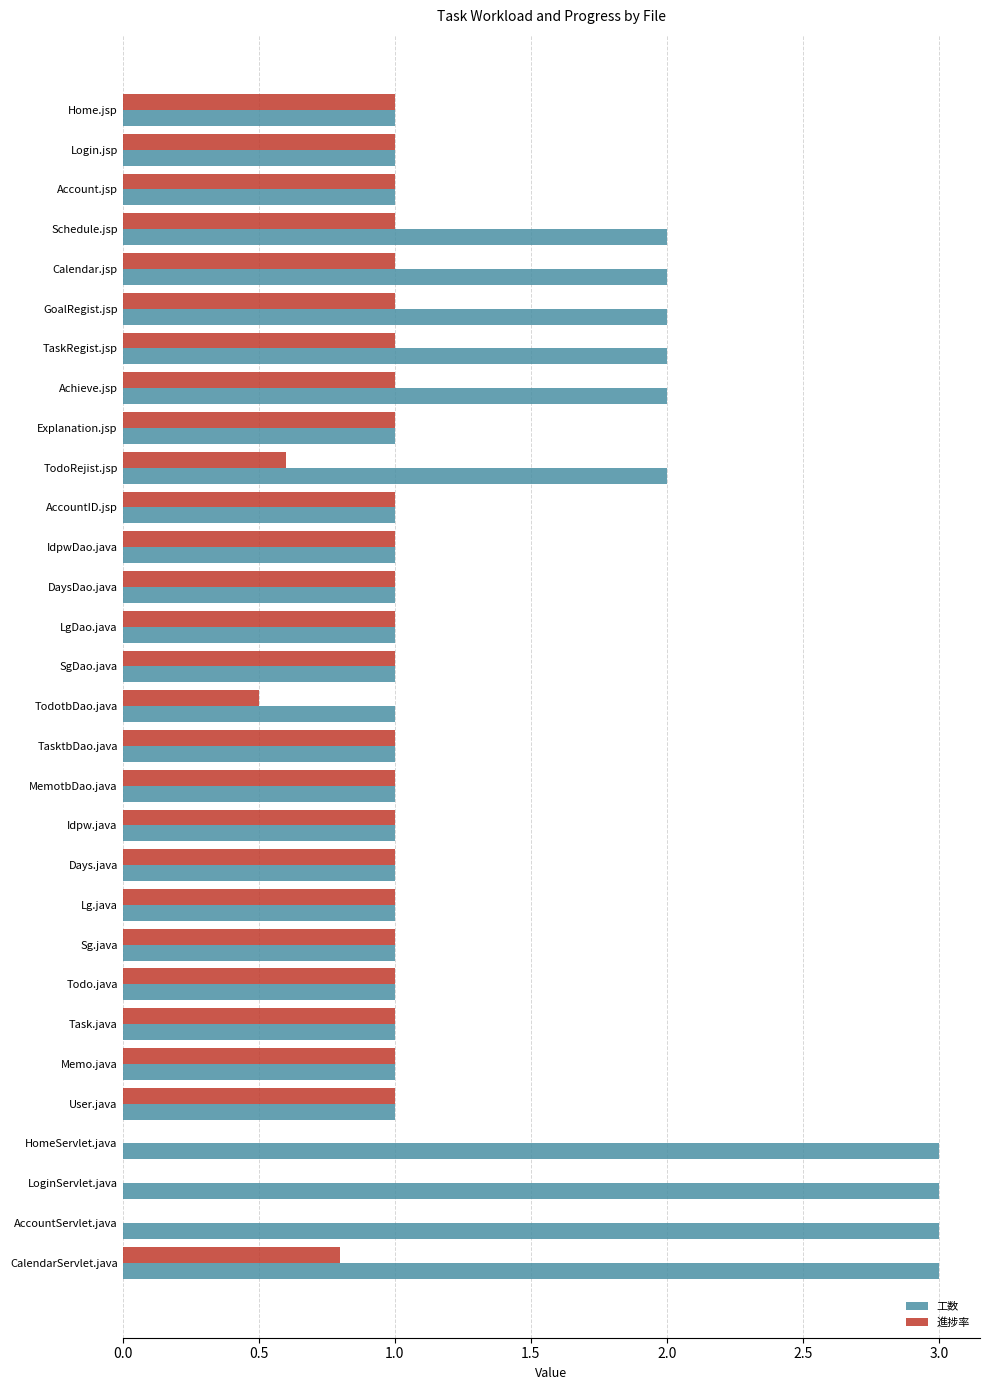

Which series has the largest total across all categories?

工数